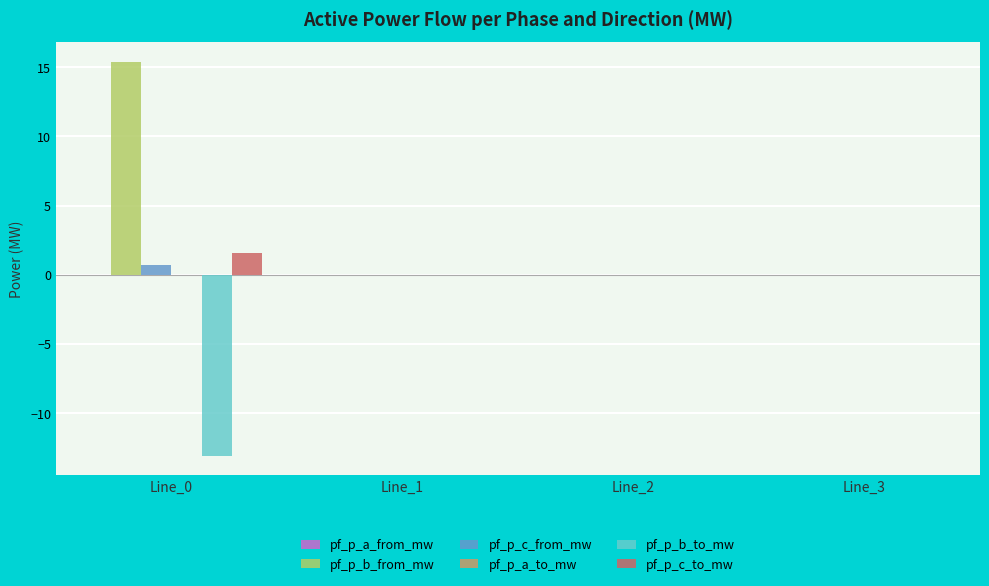

What is the maximum value shown in the chart?

15.4